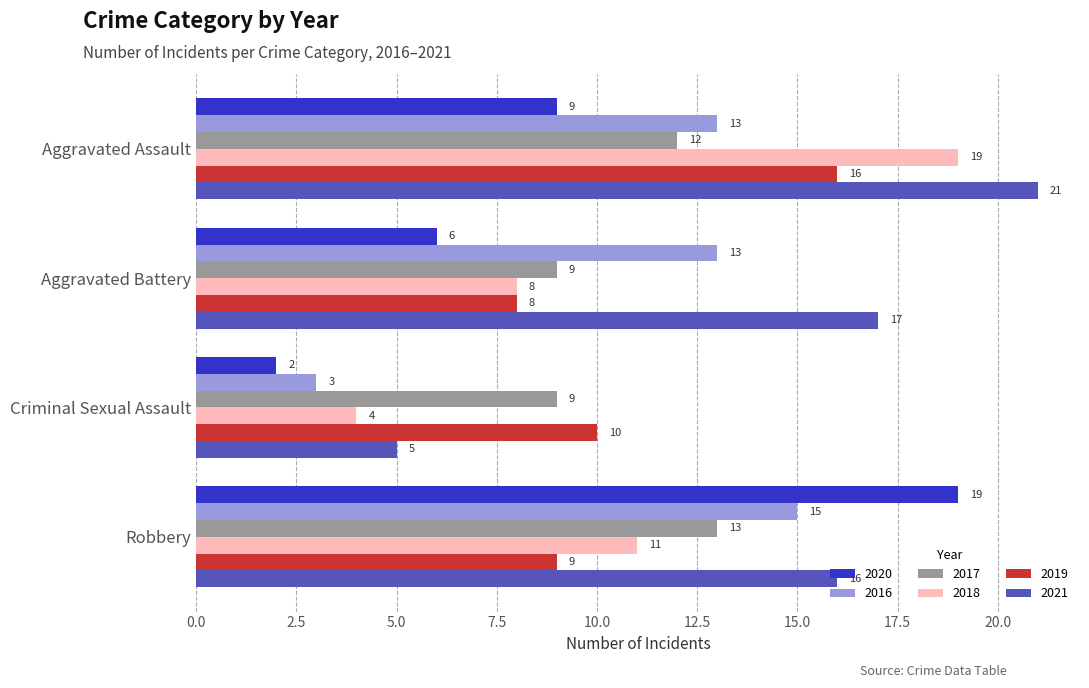

At which label is 2018 closest to 11?

Robbery